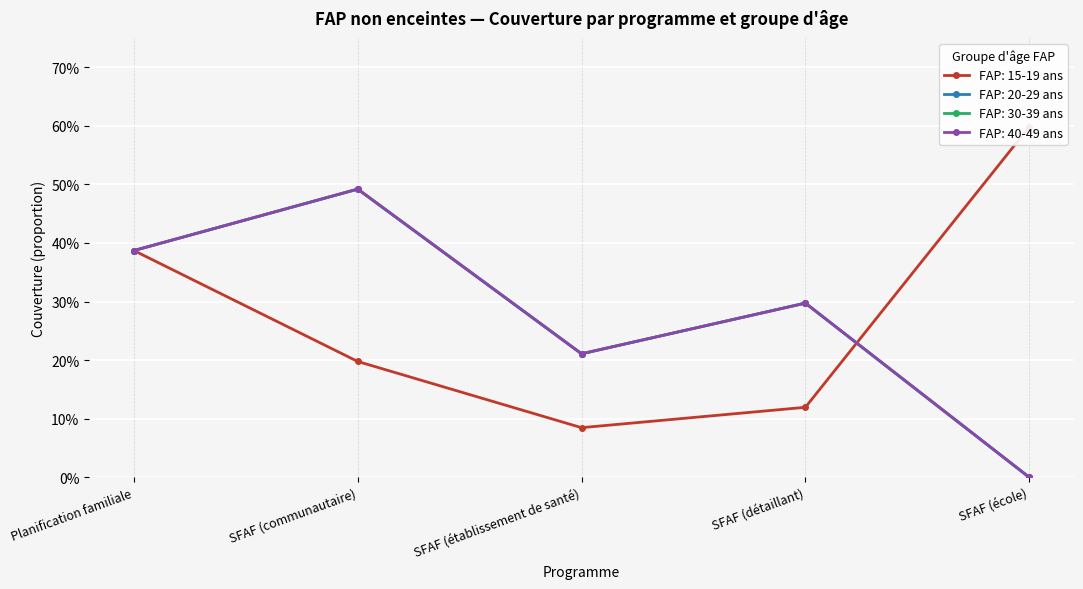

Count the number of categories in the chart.

5